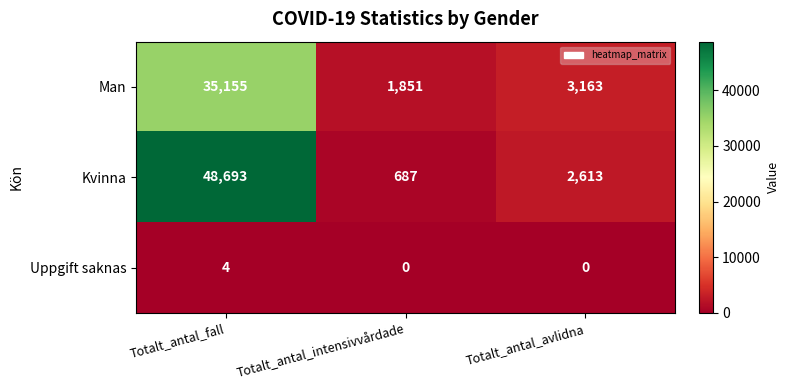

At how many categories does at least one series exceed 44739?

1